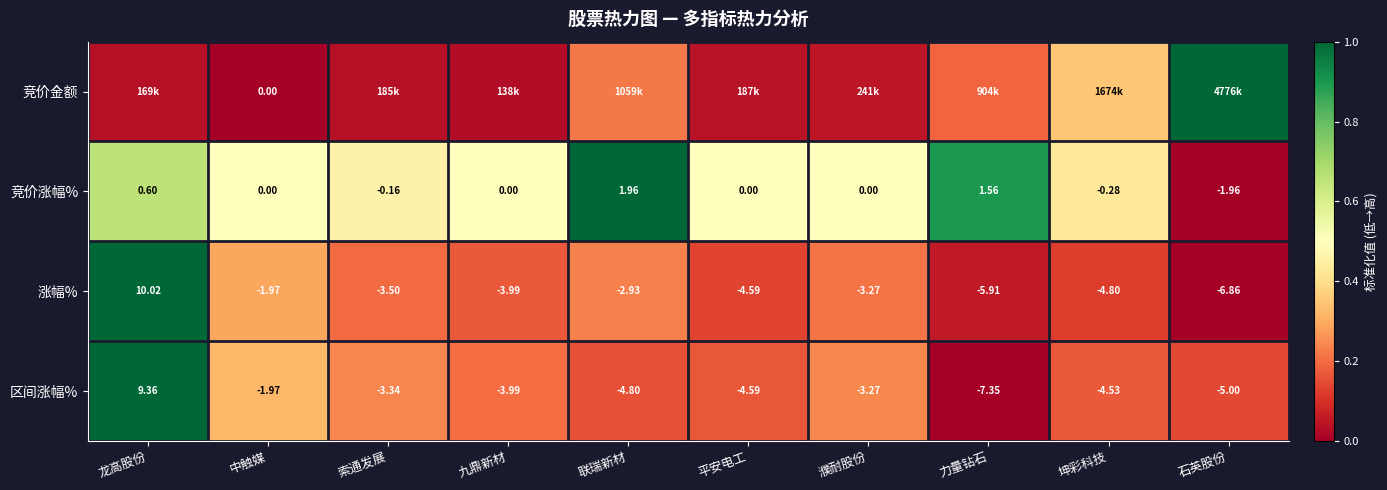

Which has a higher value, 中触媒 or 索通发展?

索通发展